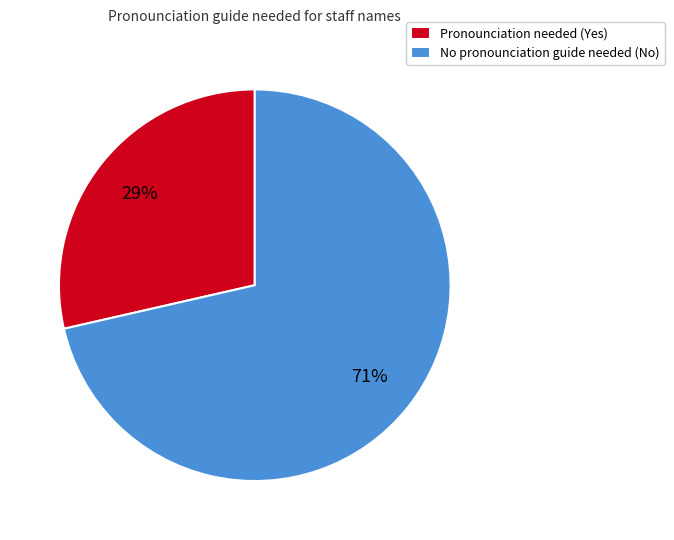

Do No pronounciation guide needed (No) and Pronounciation needed (Yes) together represent more than half of the pie?

Yes